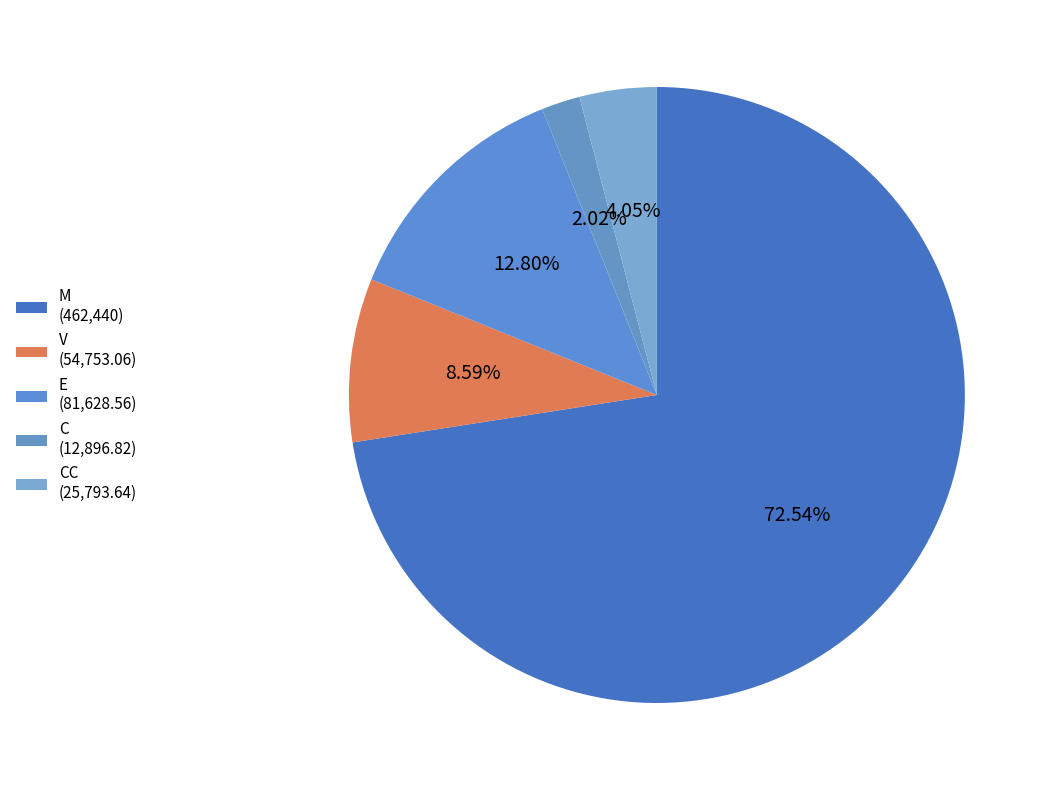

Count the number of slices in the pie.

5